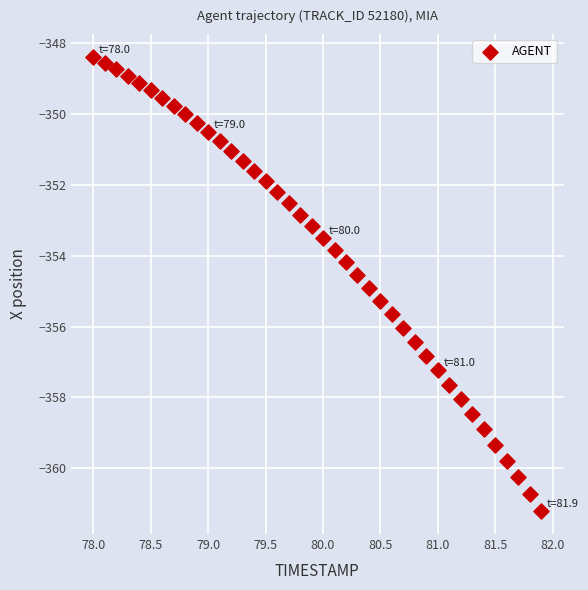

What is the range of Y values (max minus min)?

12.8